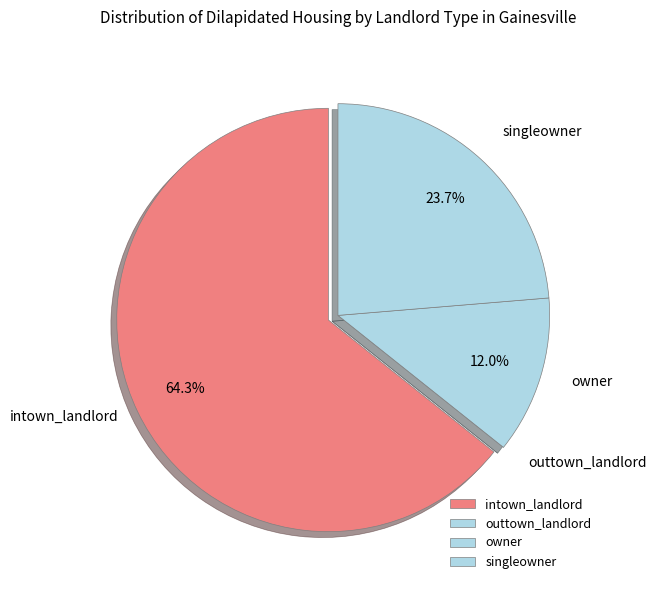

Approximately how many times larger is the value at singleowner compared to owner?

2.0